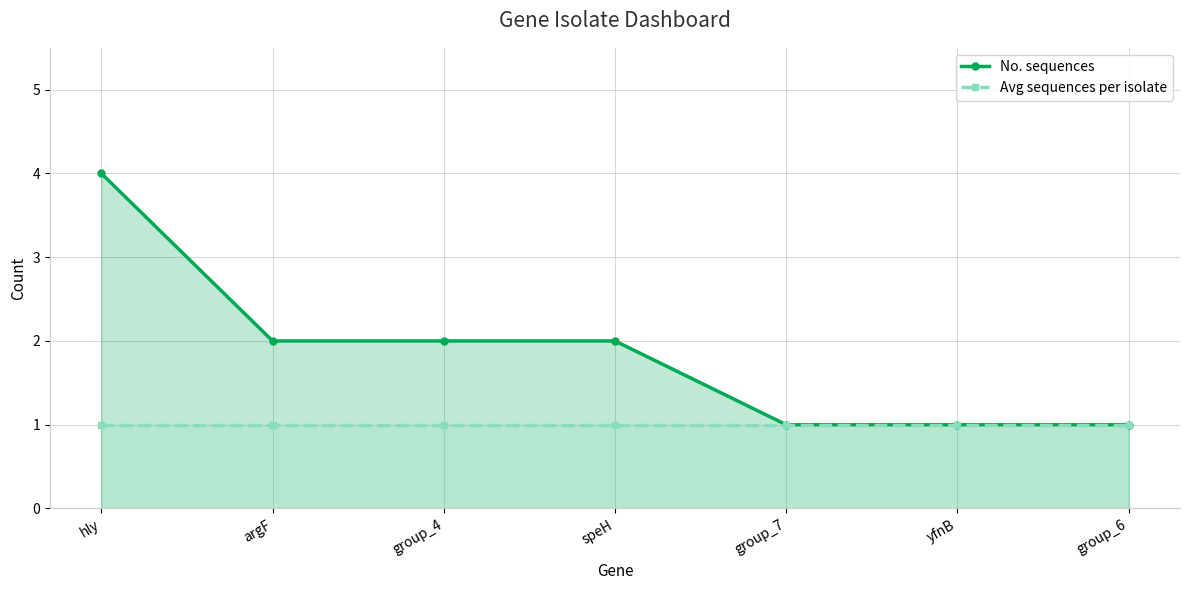

Rank the series at yfnB from highest to lowest value.

No. sequences, Avg sequences per isolate